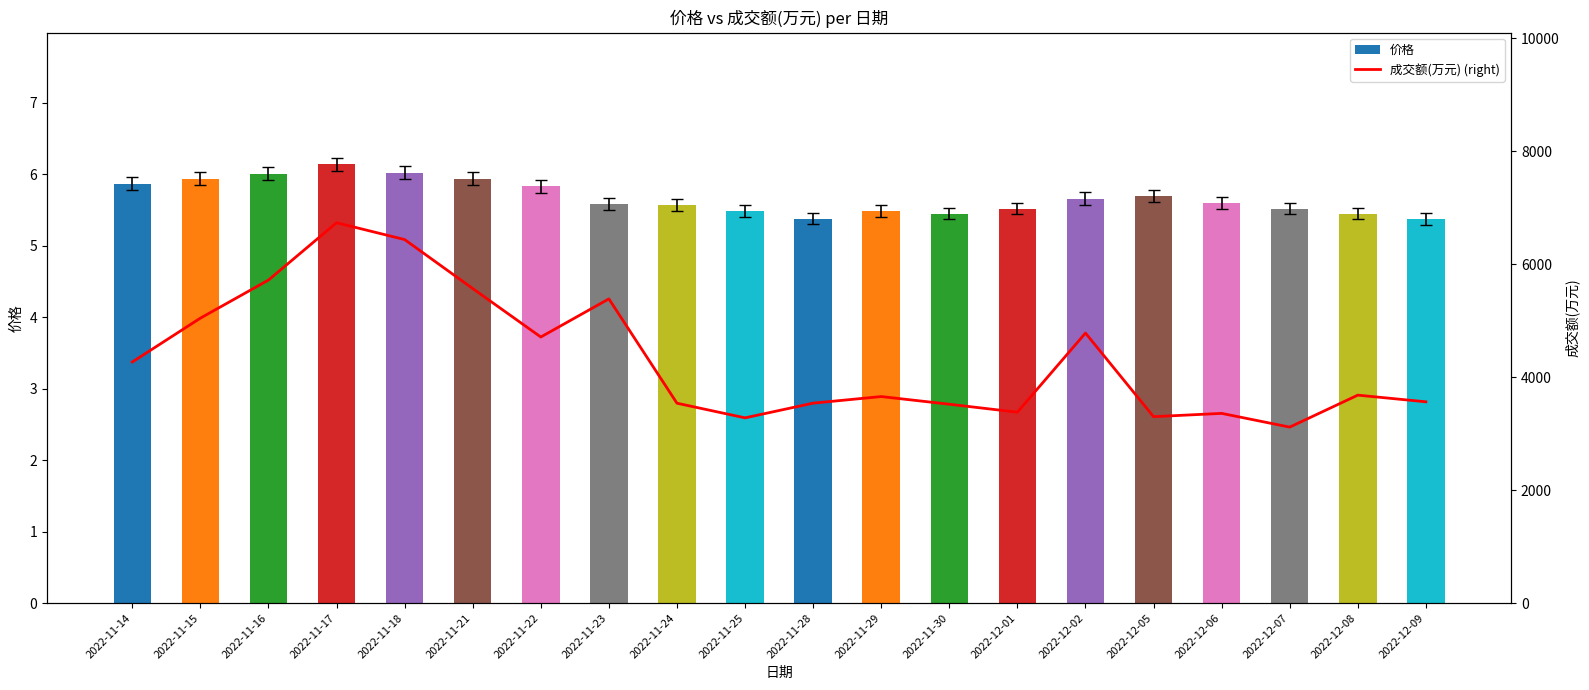

What is the value of the 成交额(万元) (right) bar at the 3rd from the left?

5718.0